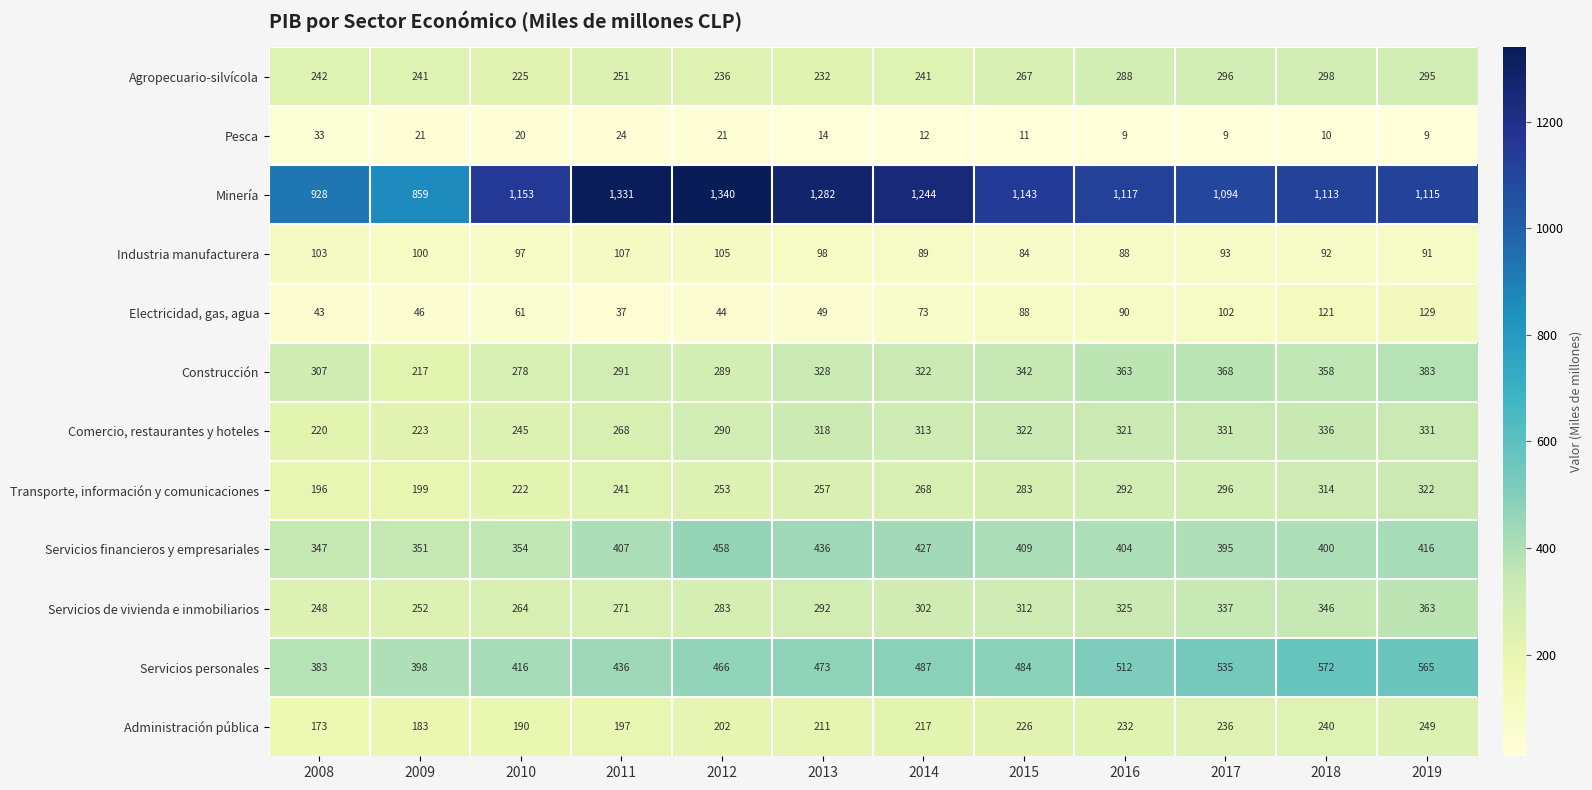

True or false: Industria manufacturera has a value of 147 at 2018.

False